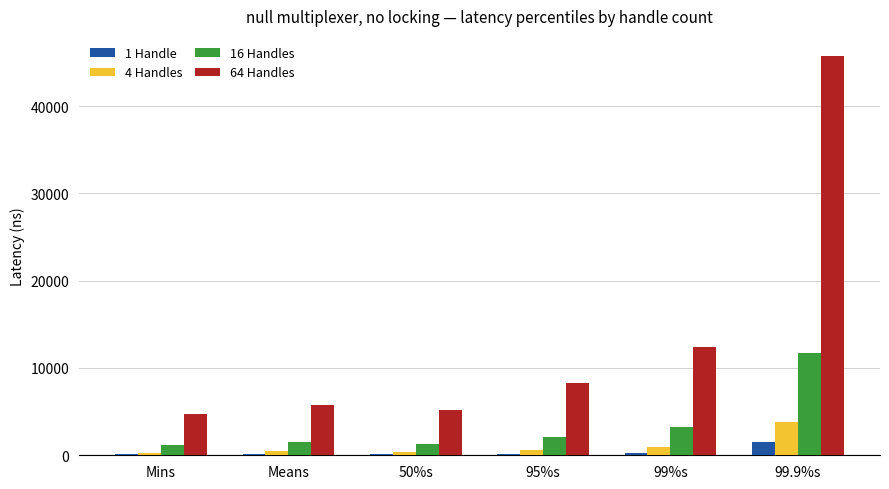

Are the bars grouped side by side (vs. stacked)?

Yes